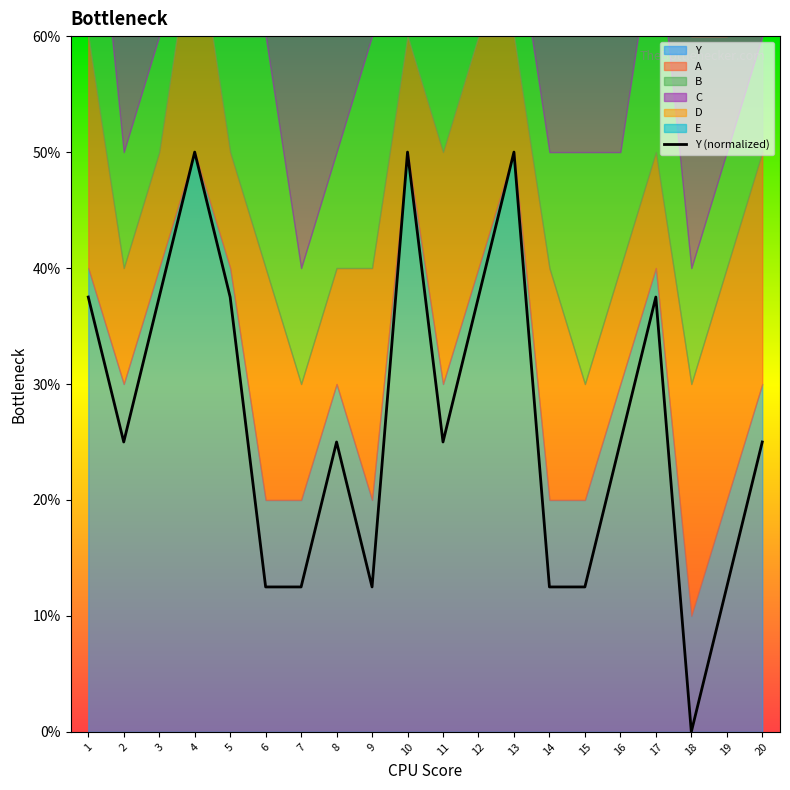

The value at 13 is 7.9. True or false?

False